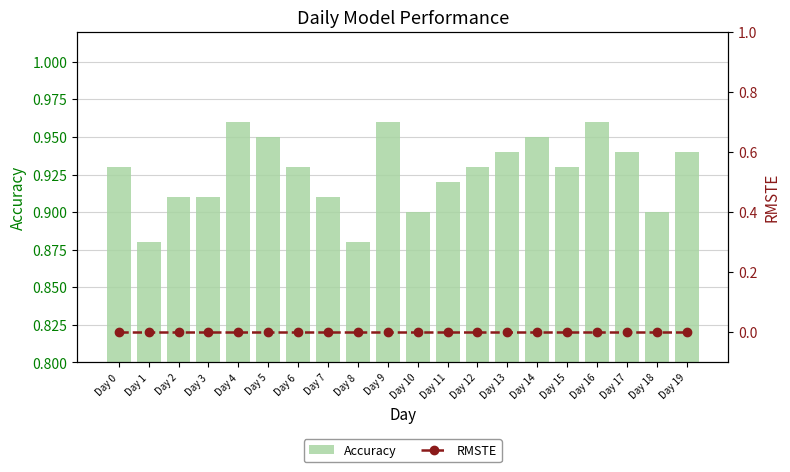

List the series in order of their overall mean, highest first.

Accuracy, RMSTE